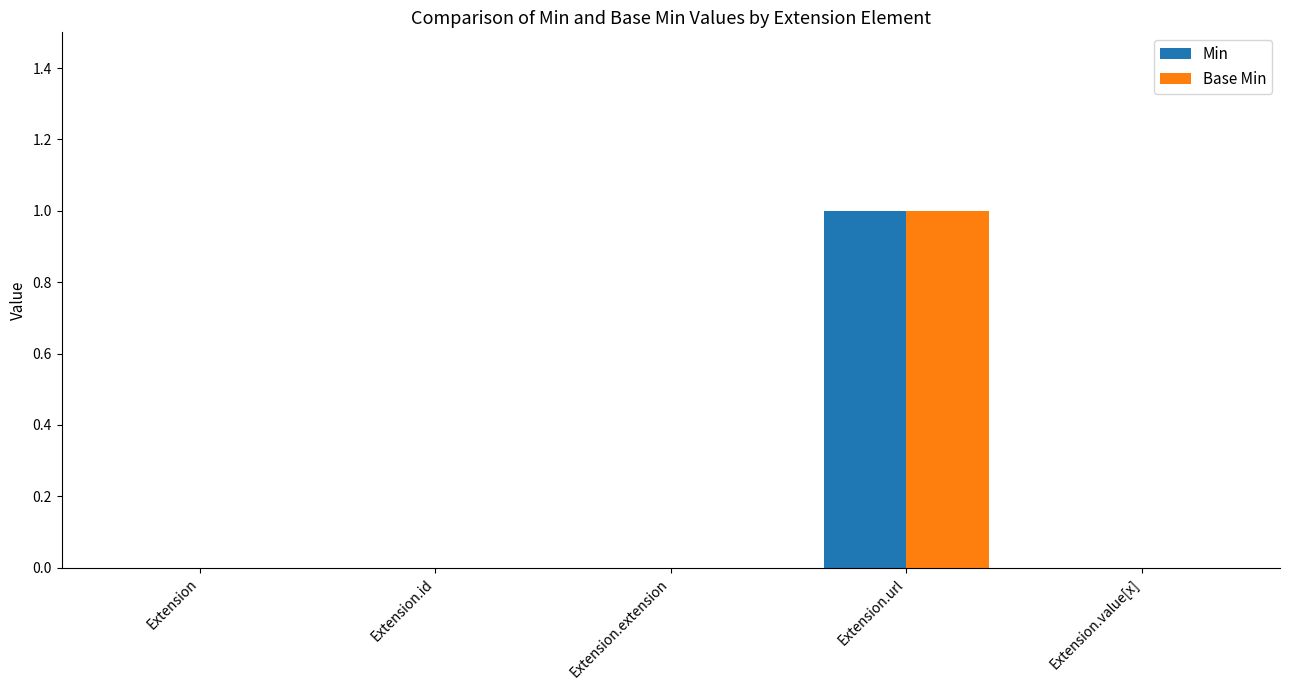

At which category is the sum across all series the highest?

Extension.url